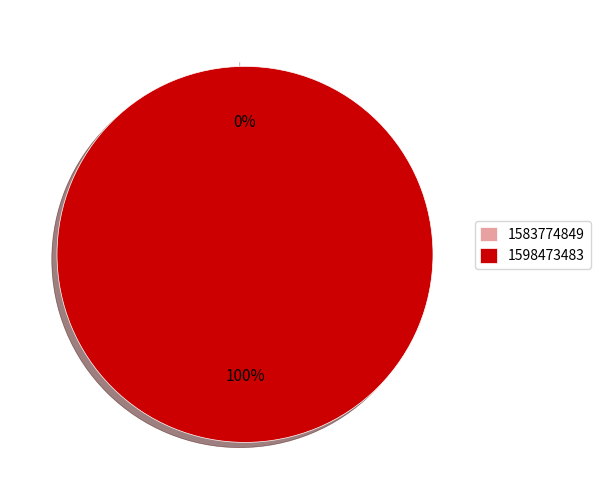

What is the majority slice?

1598473483